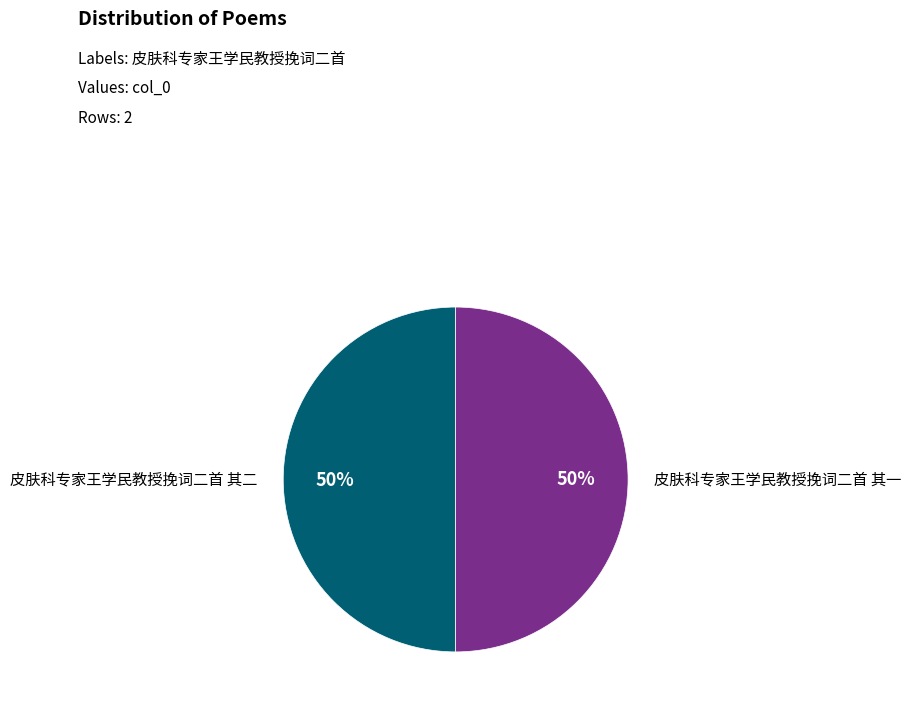

Combined, do 皮肤科专家王学民教授挽词二首 其二 and 皮肤科专家王学民教授挽词二首 其一 account for over 50%?

Yes